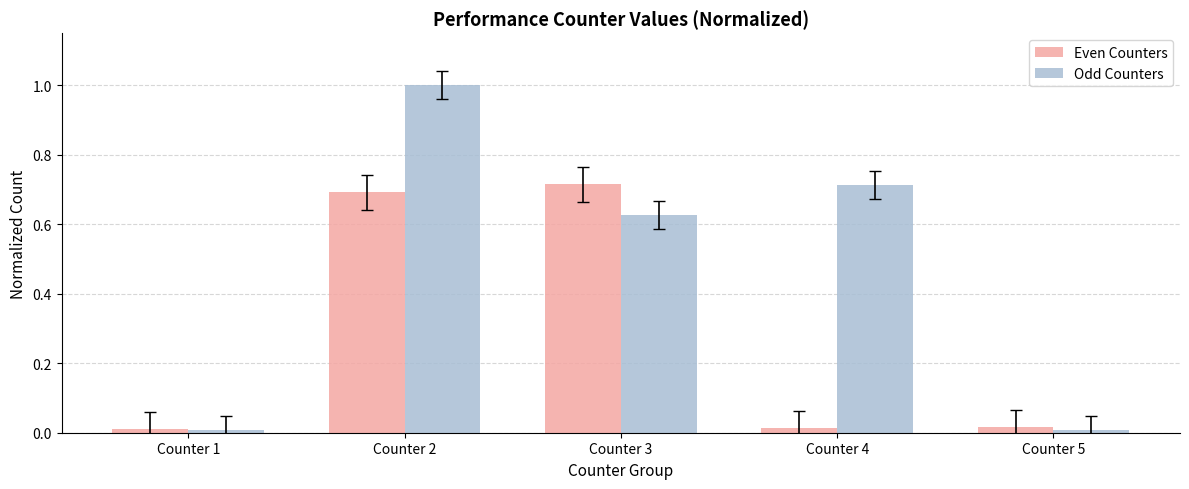

What is the average value of the Even Counters series?

0.3